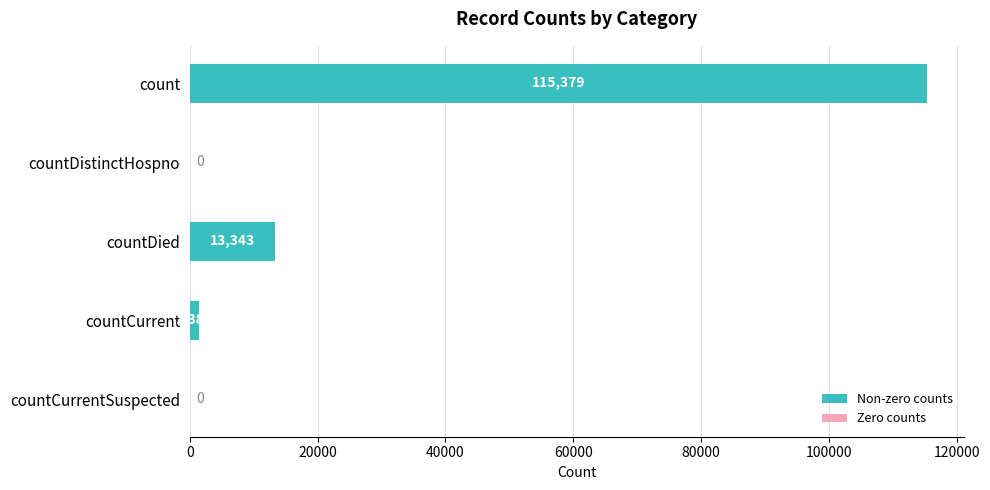

How many values are above zero?

3